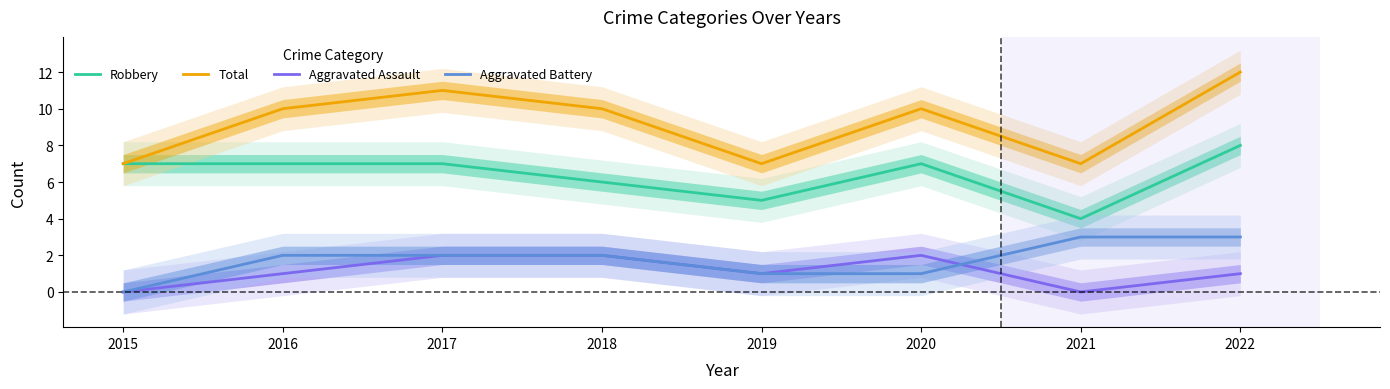

What is the total value across all series at 2018?

20